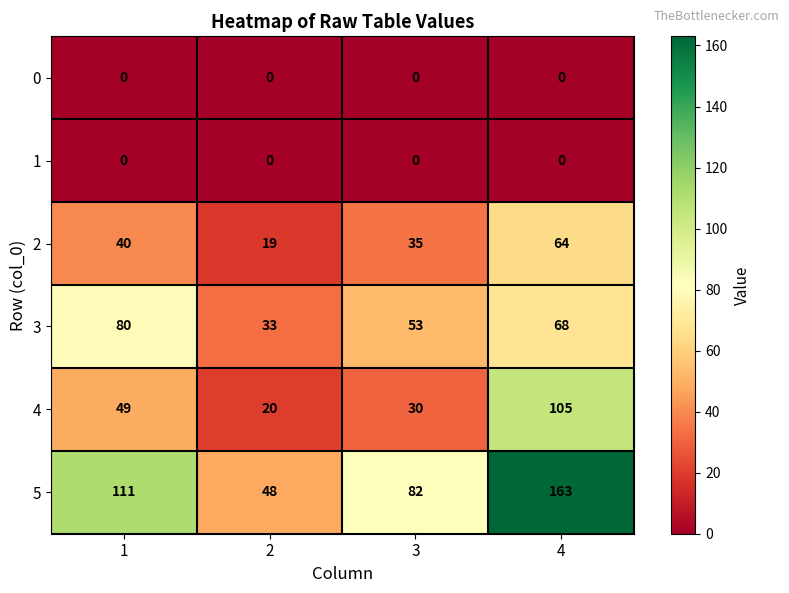

Which series has the largest range (max minus min)?

5